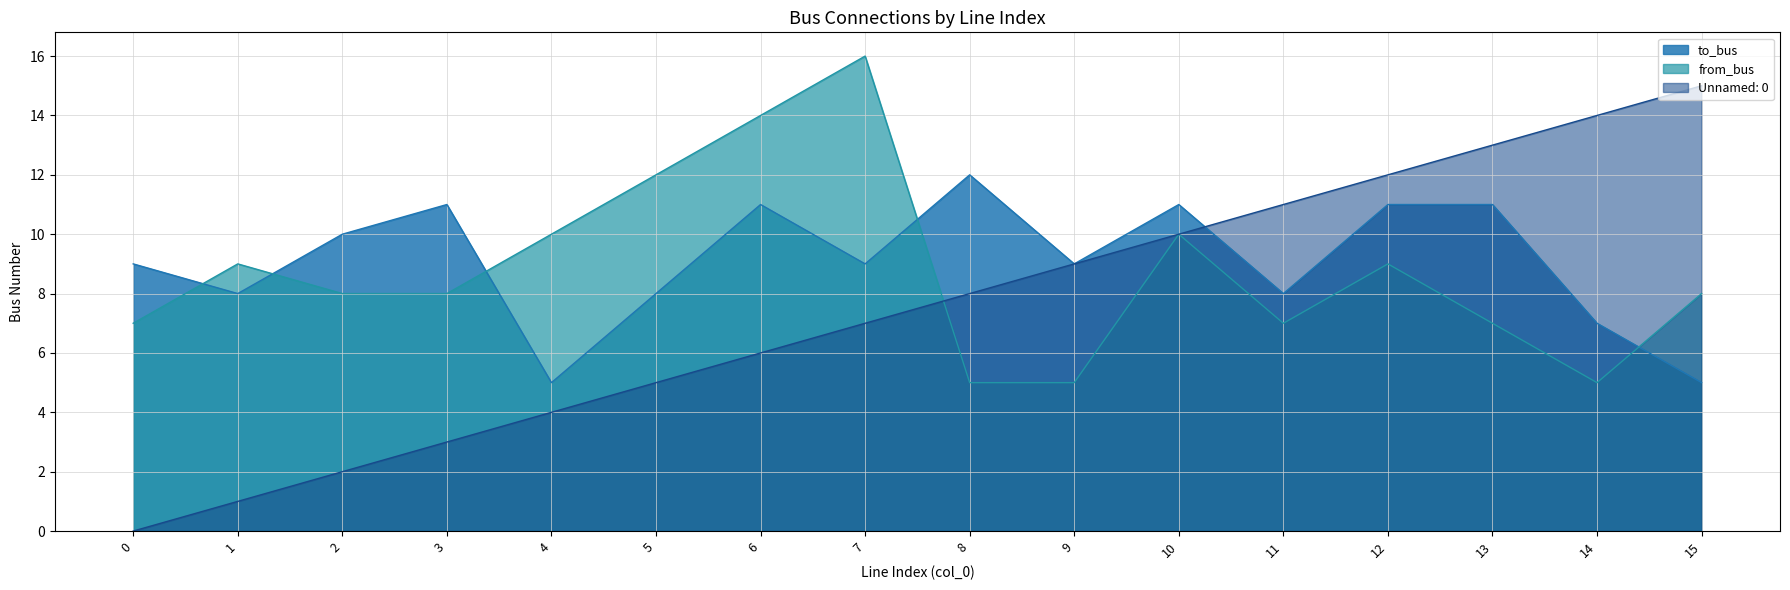

Which label corresponds to the largest value in the chart?

7